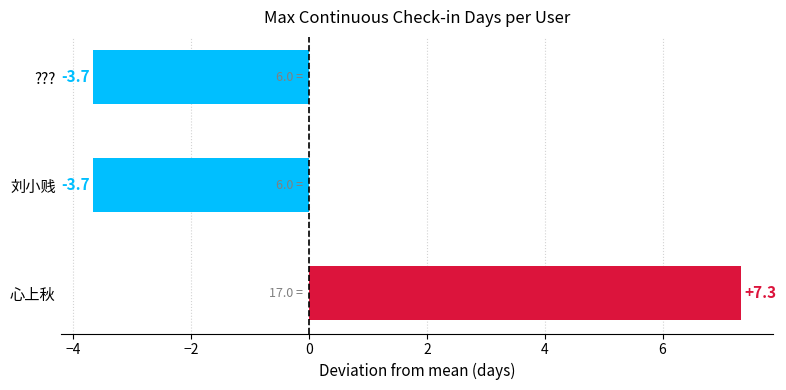

What is the difference between the values at 刘小贱 and 心上秋?

11.0